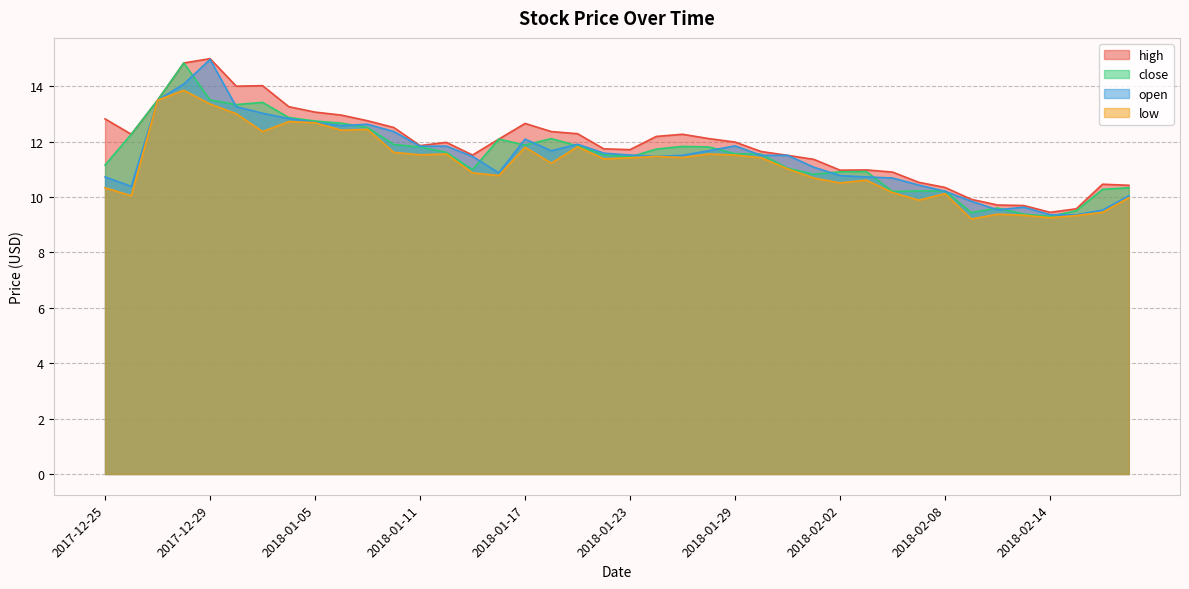

What are all the series names shown in the legend?

high, close, open, low